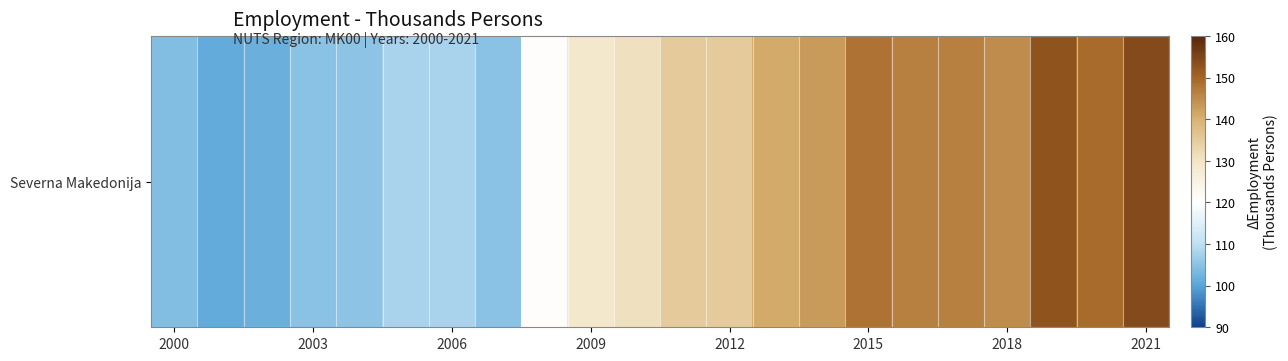

Reading right to left, extract all data points from this chart.

154.2	149.1	152.8	144.8	146.6	146.6	148.1	143.0	141.0	135.0	135.0	131.0	129.0	120.5	105.0	108.0	108.0	105.2	105.0	102.0	101.0	104.0